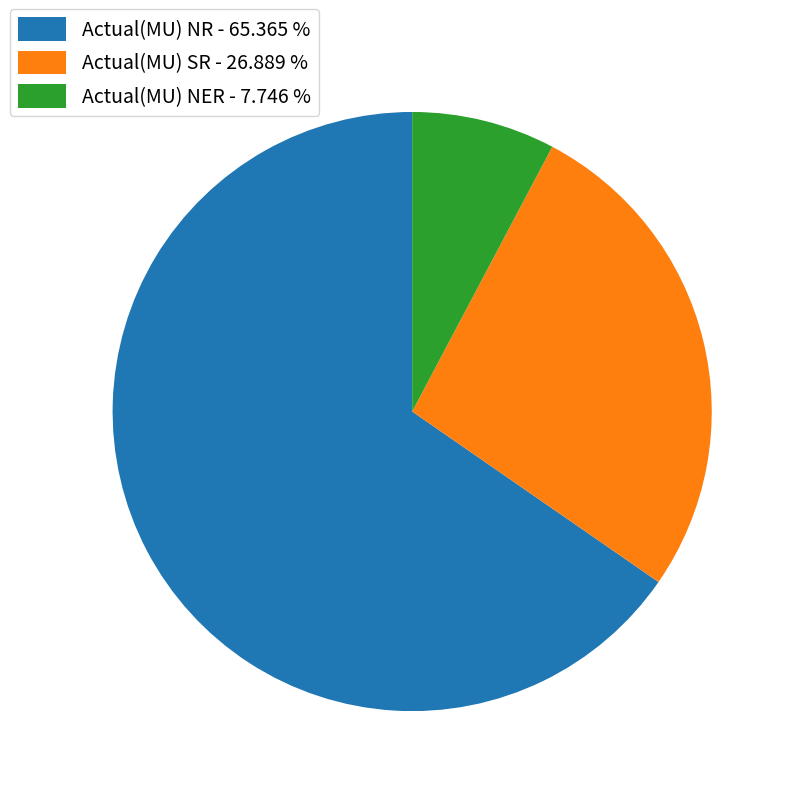

What is the smallest slice in the pie chart?

Actual(MU) NER